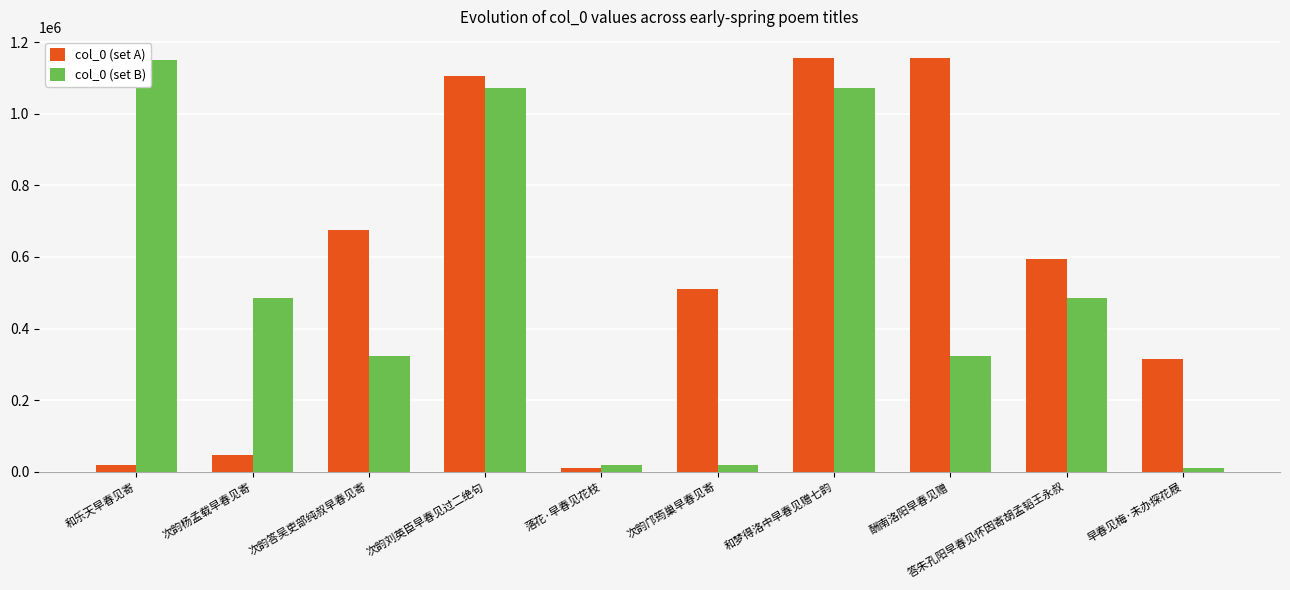

Is the value of col_0 (set B) at 落花·早春见花枝 greater than the value of col_0 (set A) at 答朱孔阳早春见怀因寄胡孟韬王永叔?

No